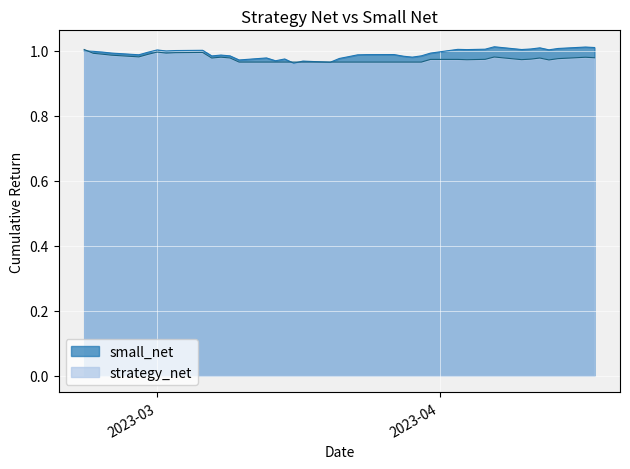

What is the total value across all series at 2023-03-07?

2.0